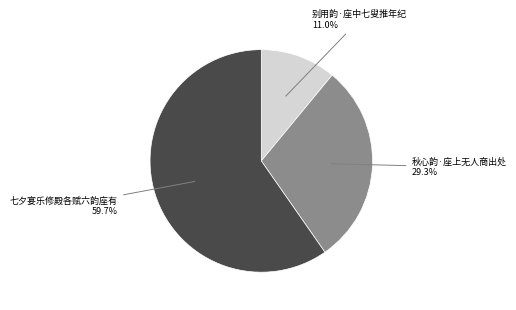

Does any single category account for the majority?

Yes